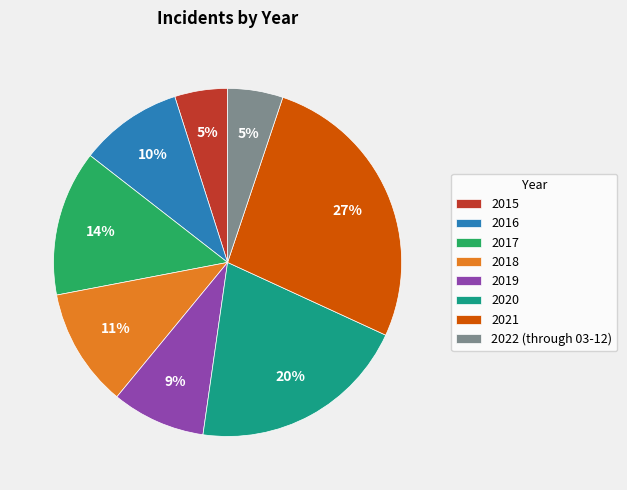

Which has a higher value, 2018 or 2019?

2018